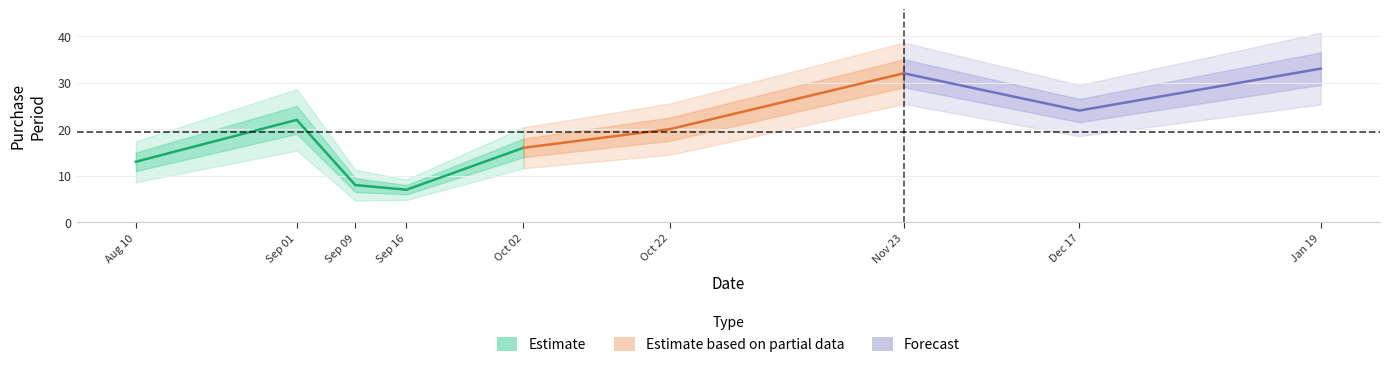

Is it true that the value at 2015-11-23 is 32?

True